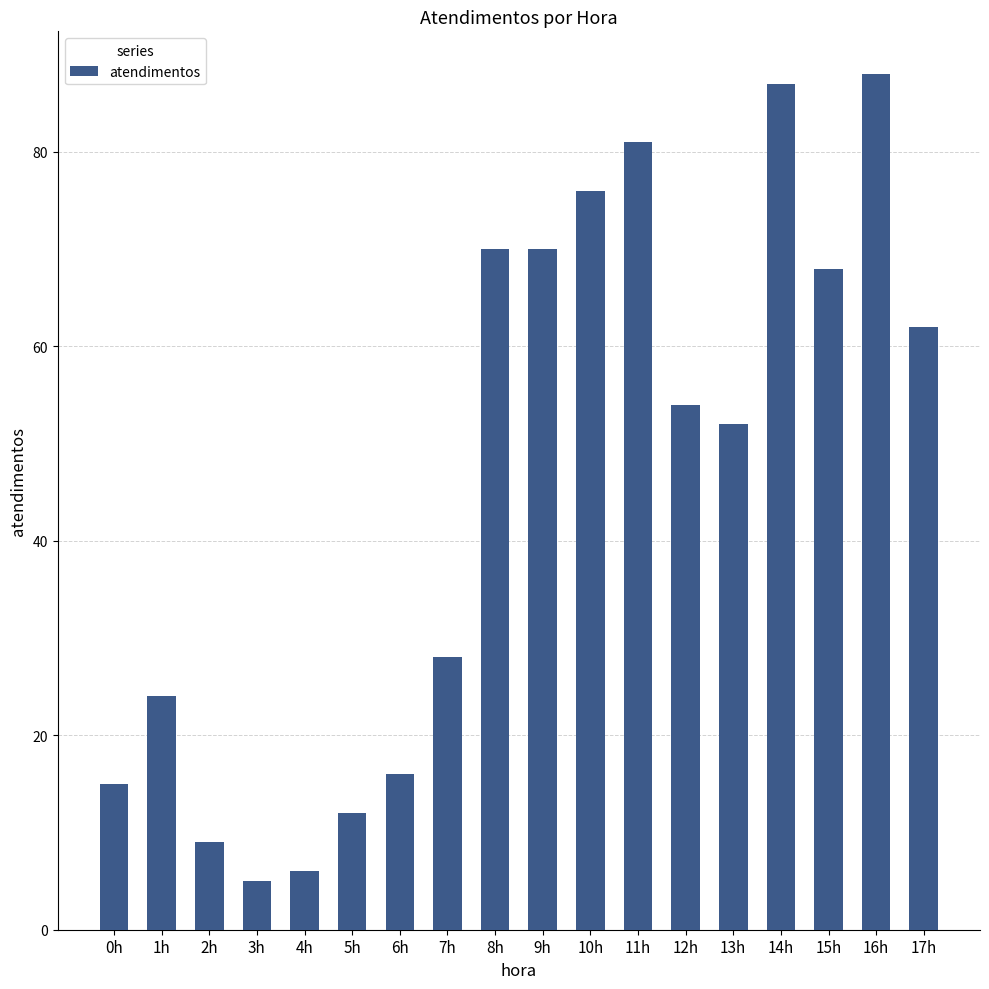

At which label does the data first exceed 54?

8h